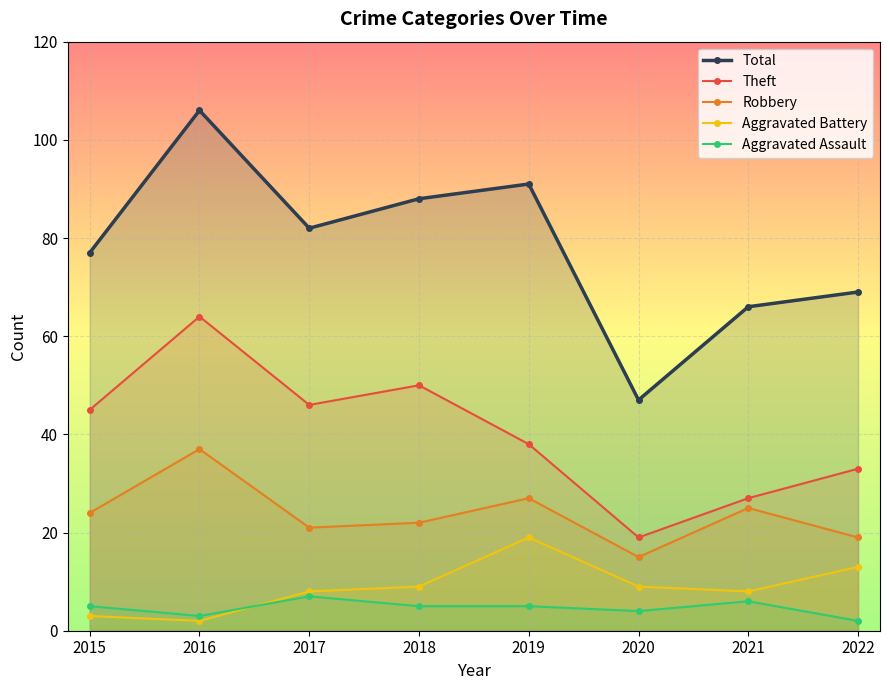

Is the value of Theft at 2022 greater than the value of Total at 2022?

No